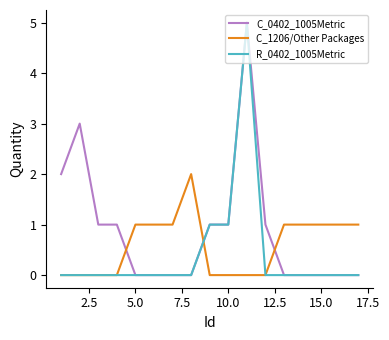

Rank the series by their average value, from lowest to highest.

R_0402_1005Metric, C_1206/Other Packages, C_0402_1005Metric